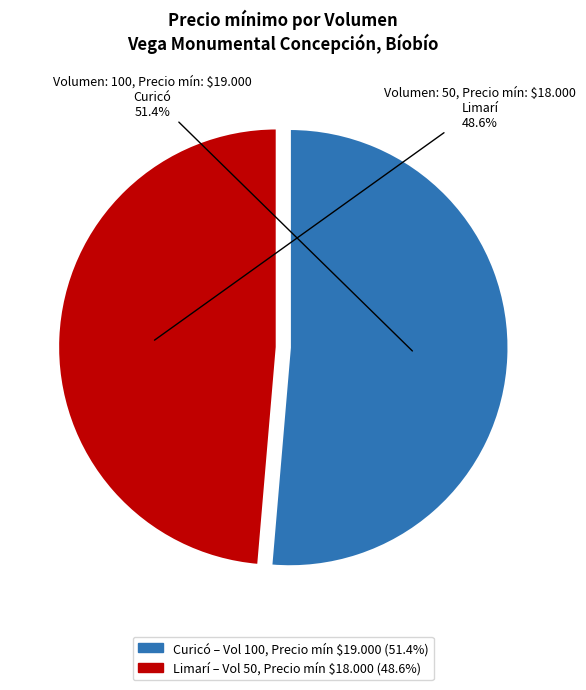

Is there any slice that represents more than half of the pie?

Yes